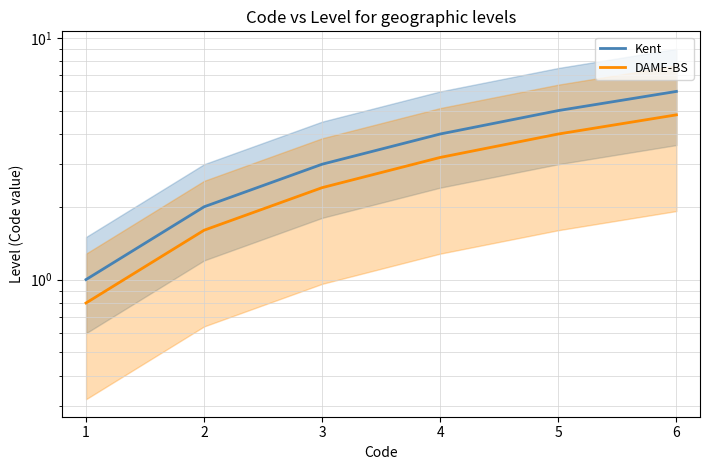

True or false: Kent and DAME-BS cross at least once.

False